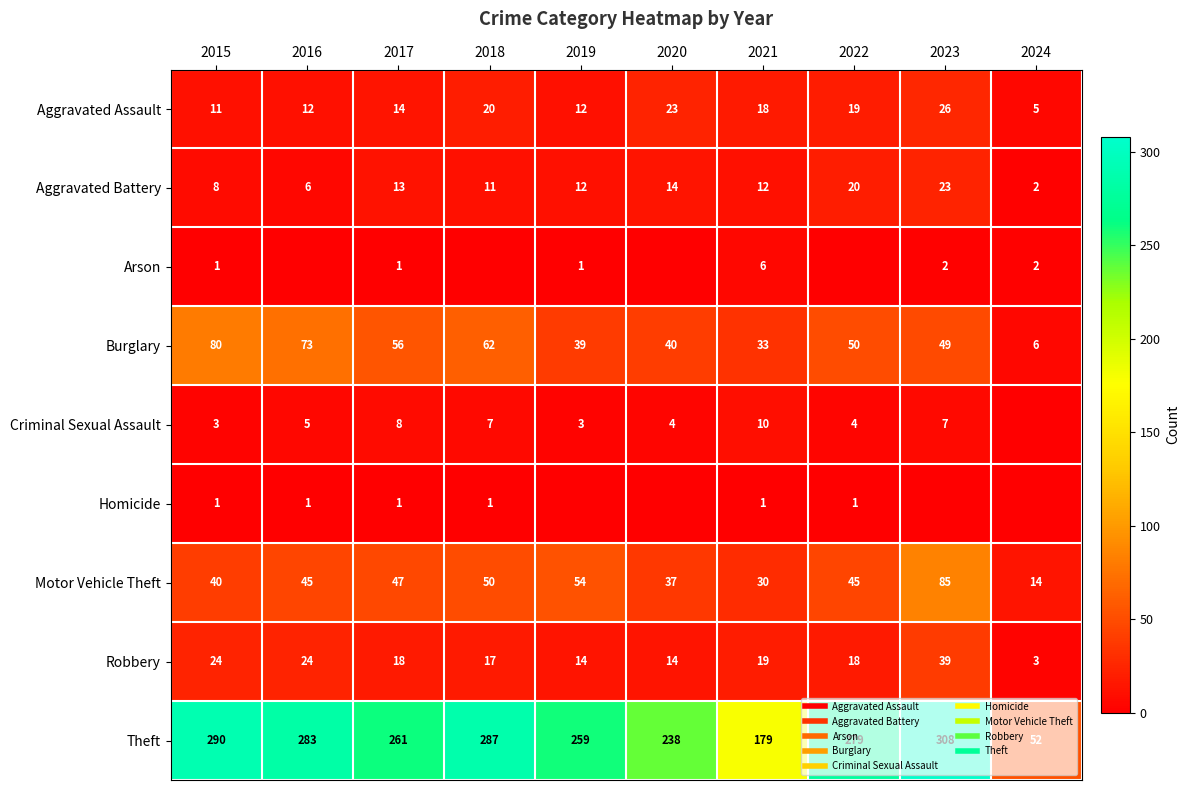

At how many categories does at least one series exceed 298?

1